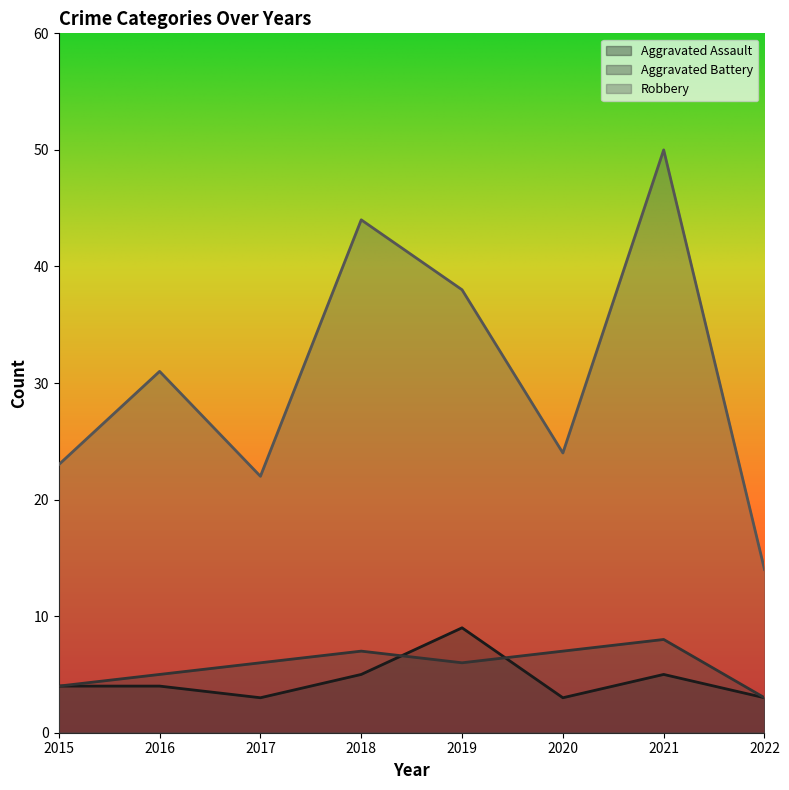

What is the value of the Aggravated Assault point at the 4th from the left?

5